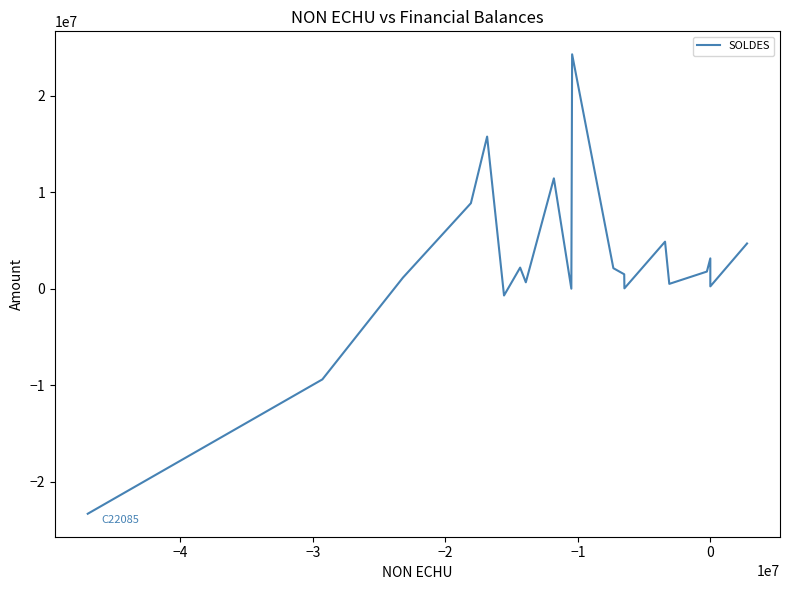

What is the sum of all values?

49789533.4